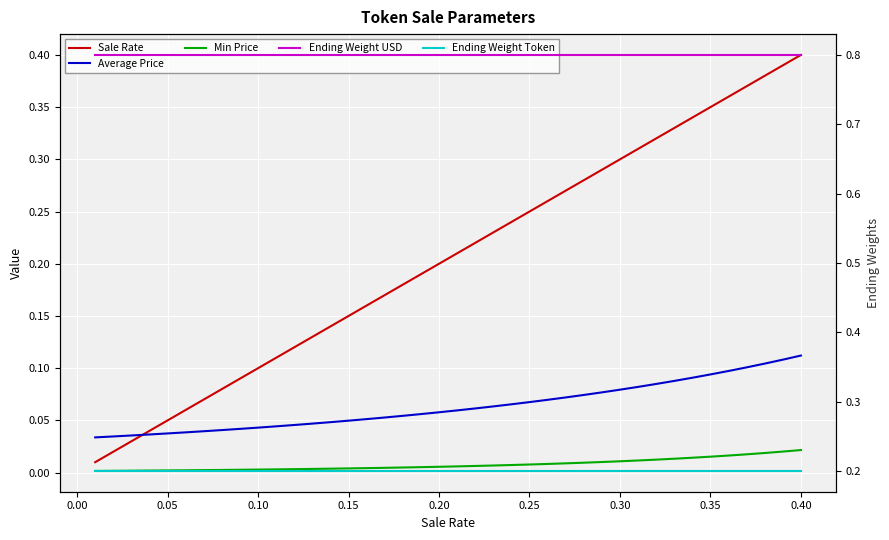

Is this an area chart (filled region under the line)?

No